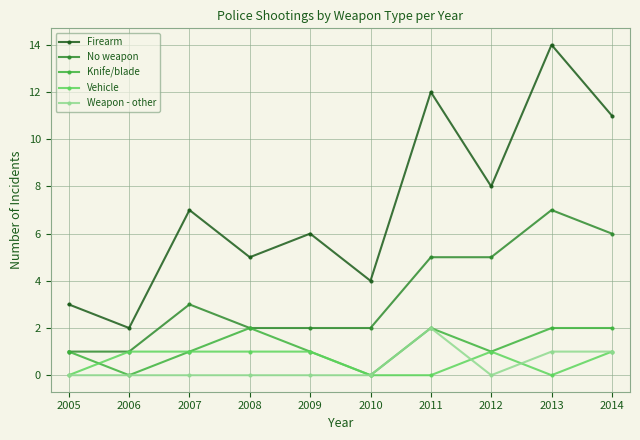

Which category has the highest value across all series?

2013